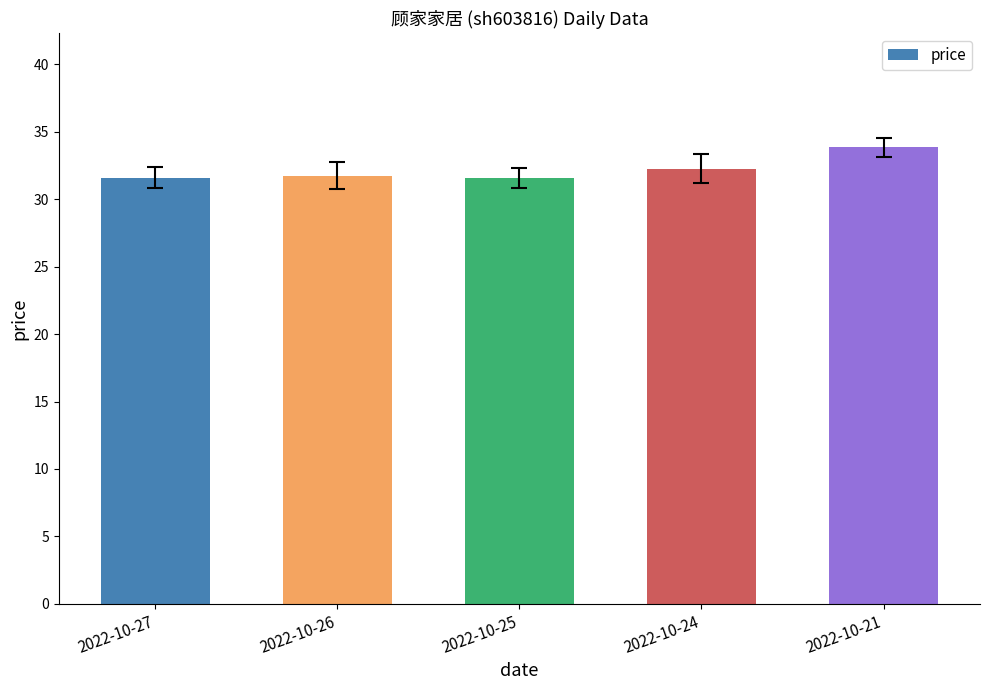

What is the value of the 2nd bar from the left?

31.7